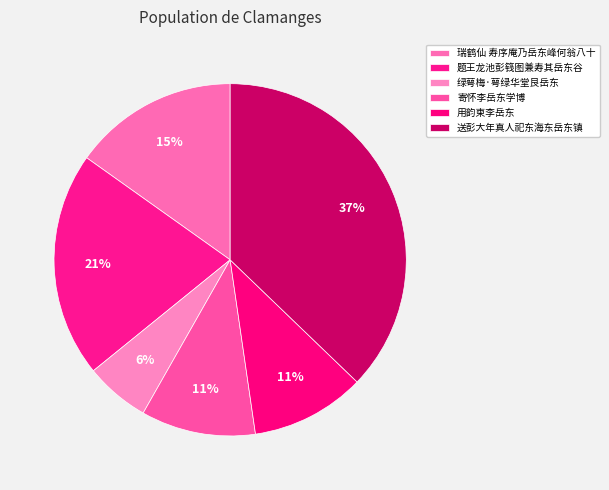

Rank the categories by value from lowest to highest.

绿萼梅·萼绿华堂艮岳东, 用韵柬李岳东, 寄怀李岳东学博, 瑞鹤仙 寿序庵乃岳东峰何翁八十, 题王龙池彭篯图兼寿其岳东谷, 送彭大年真人祀东海东岳东镇